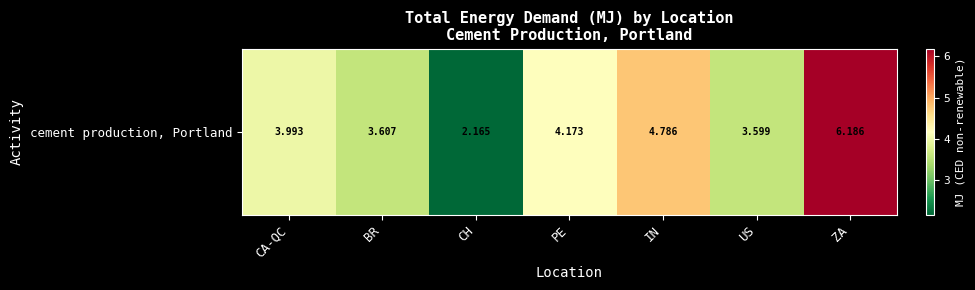

Reading left to right, list all the values displayed in this chart.

4.0	3.6	2.2	4.2	4.8	3.6	6.2